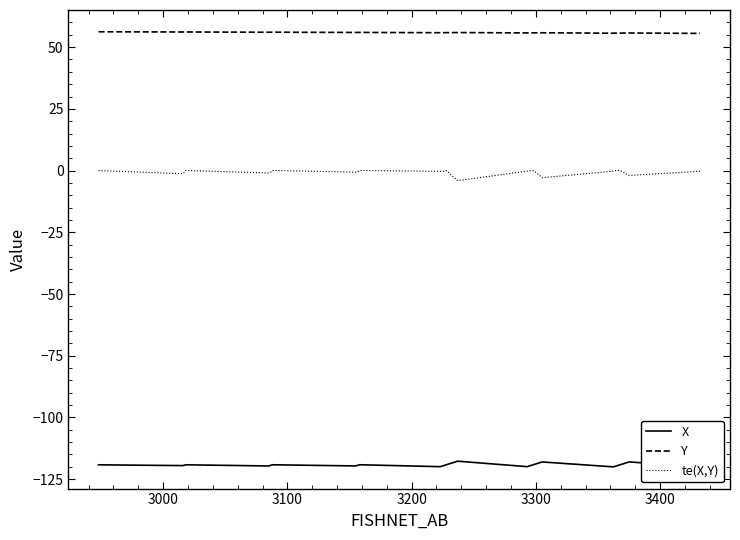

Is this an area chart (filled region under the line)?

No